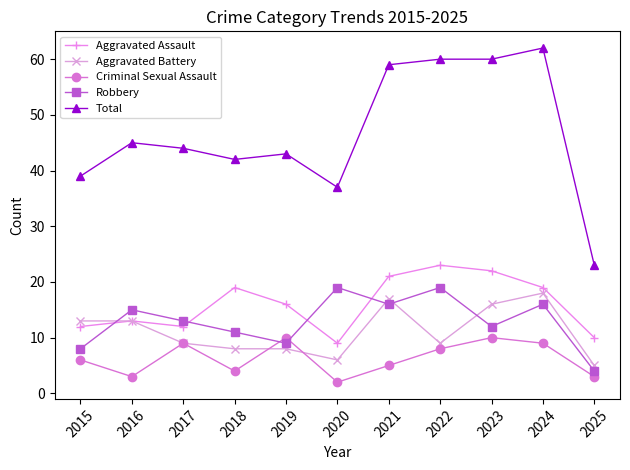

What is the minimum value shown in the chart?

2